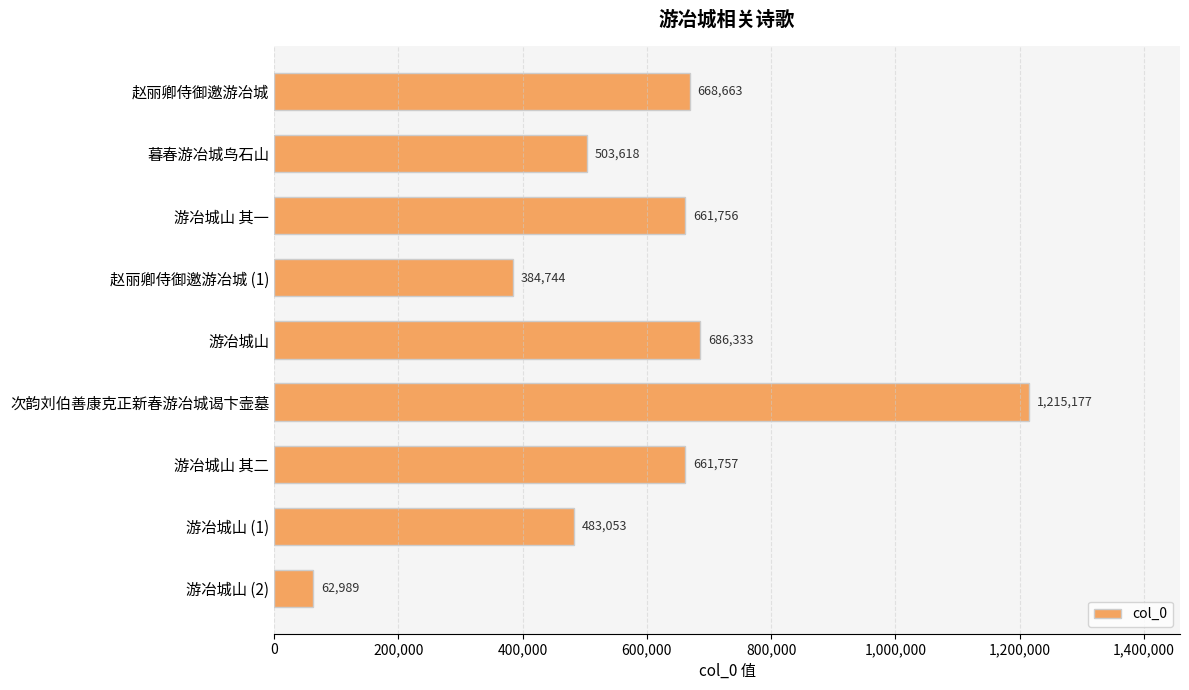

What is the average value?

592010